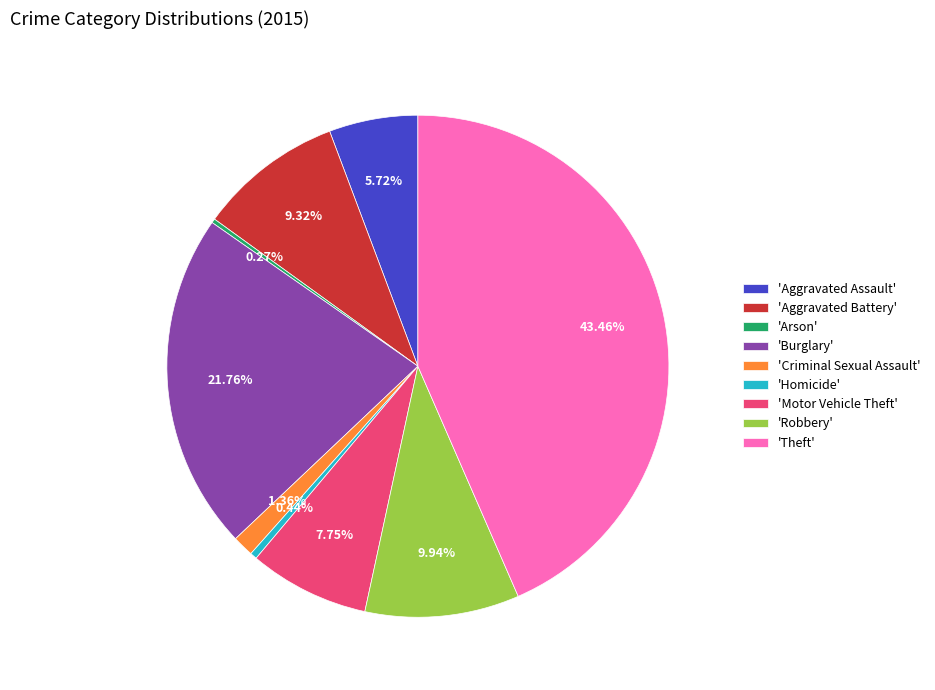

To the nearest percent, what is the average slice percentage?

11%